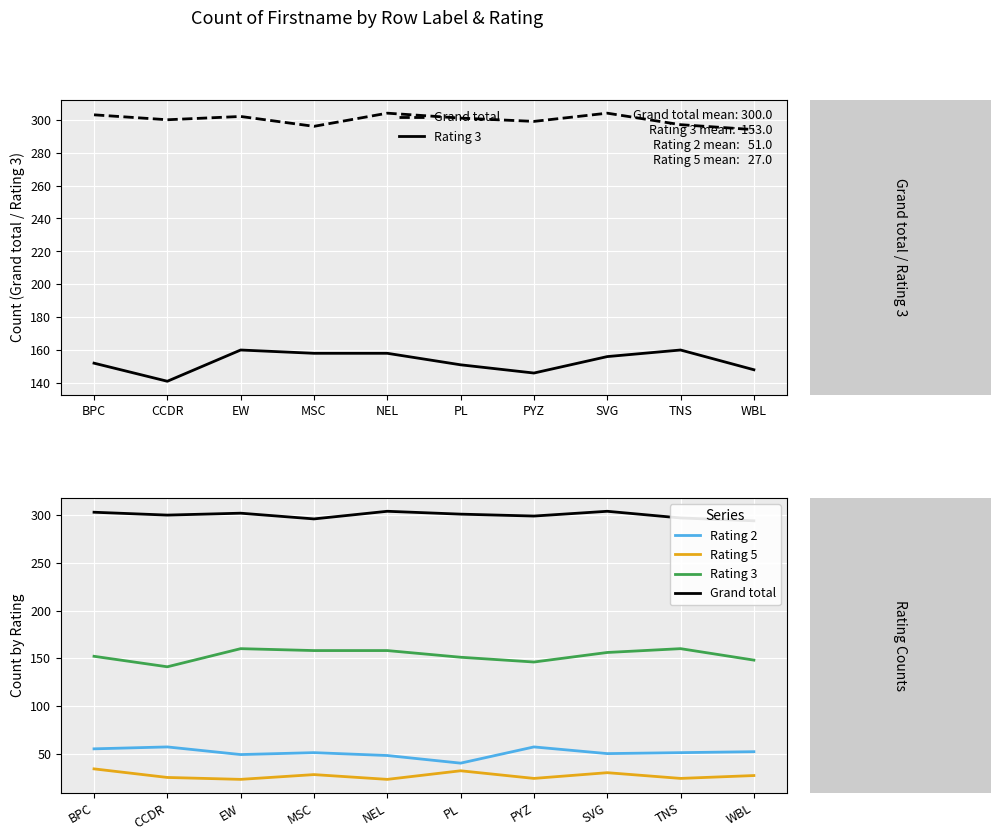

Does the chart display data point markers on the line(s)?

No